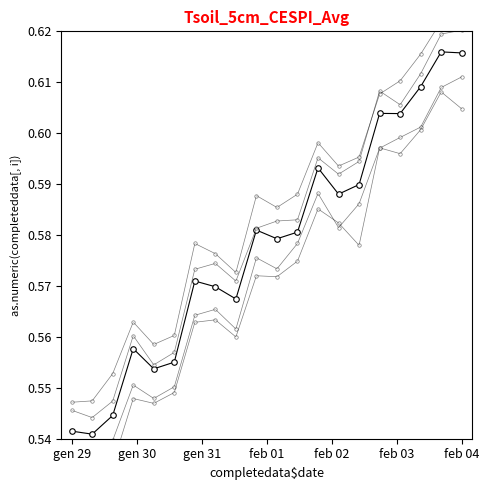

How many col_3 values are between 0 and 1?

20